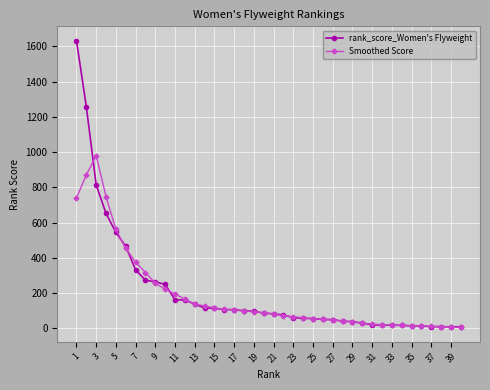

Which series has the widest spread of values?

rank_score_Women's Flyweight